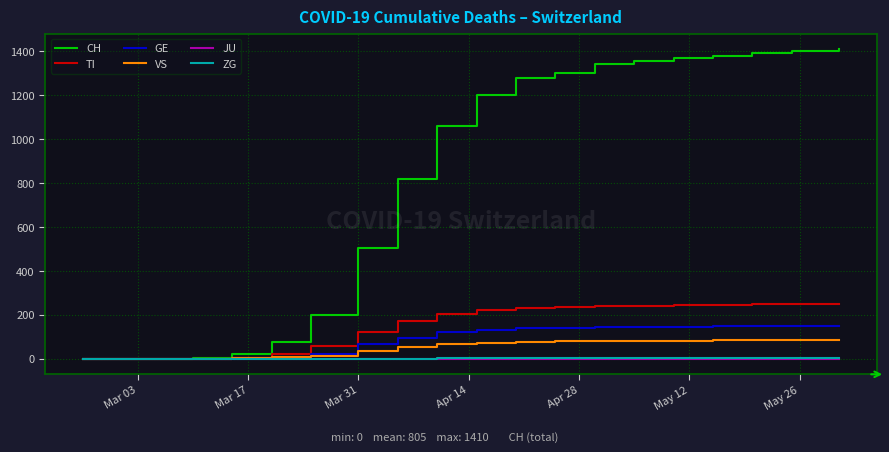

Which series has the widest spread of values?

CH